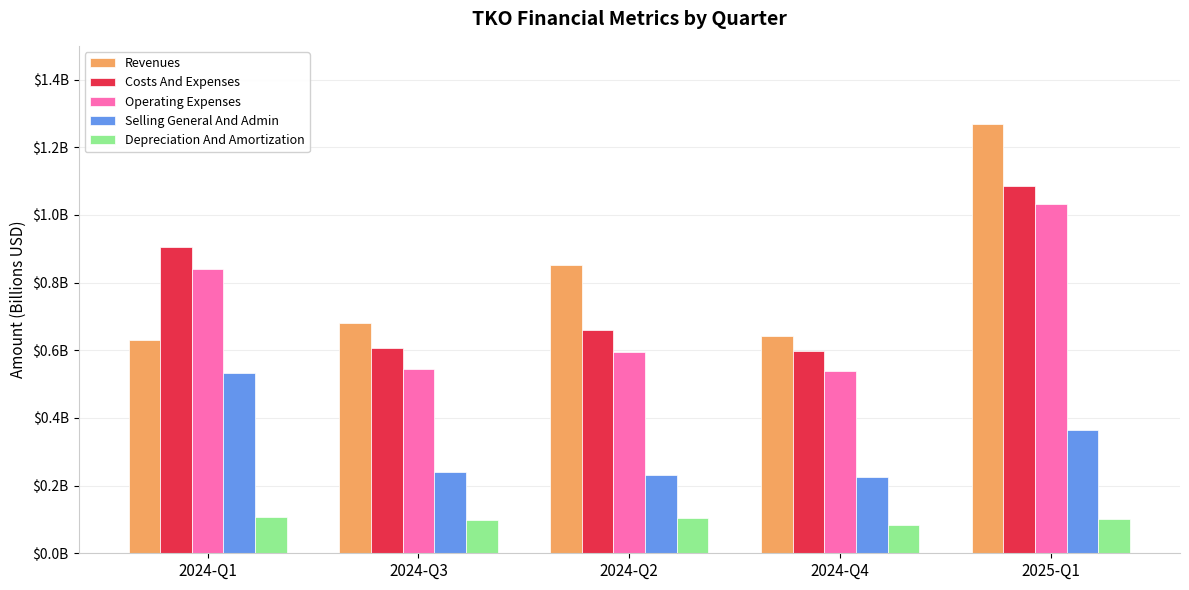

Which category has the lowest value in the Depreciation And Amortization series?

2024-Q4